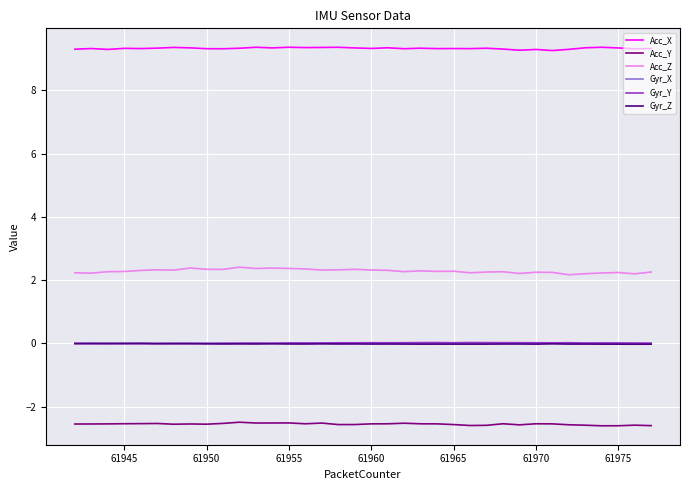

What is the minimum value for Acc_Z?

2.2